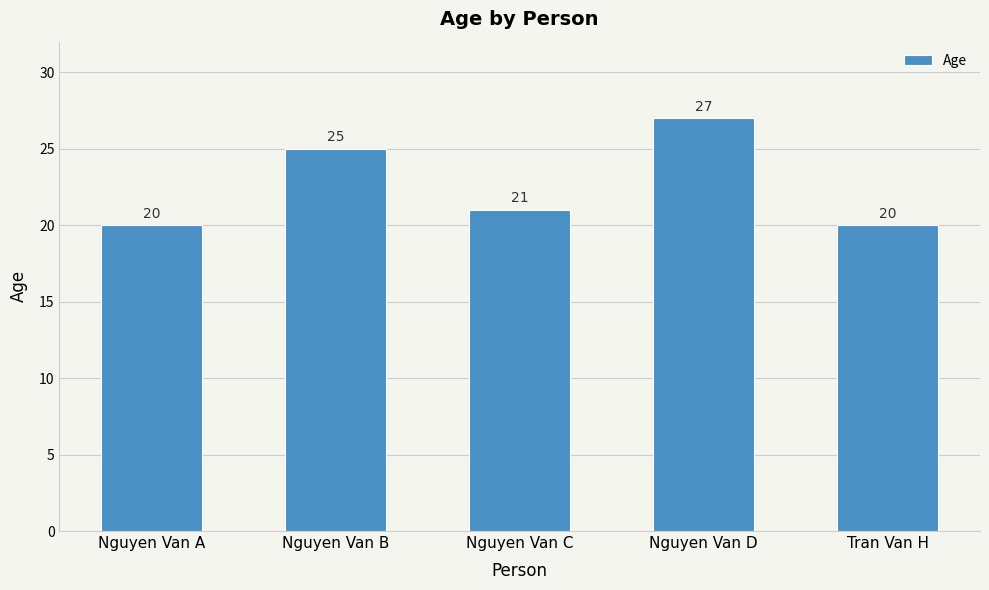

What is the ratio of the value at Nguyen Van A to the value at Tran Van H?

1.0